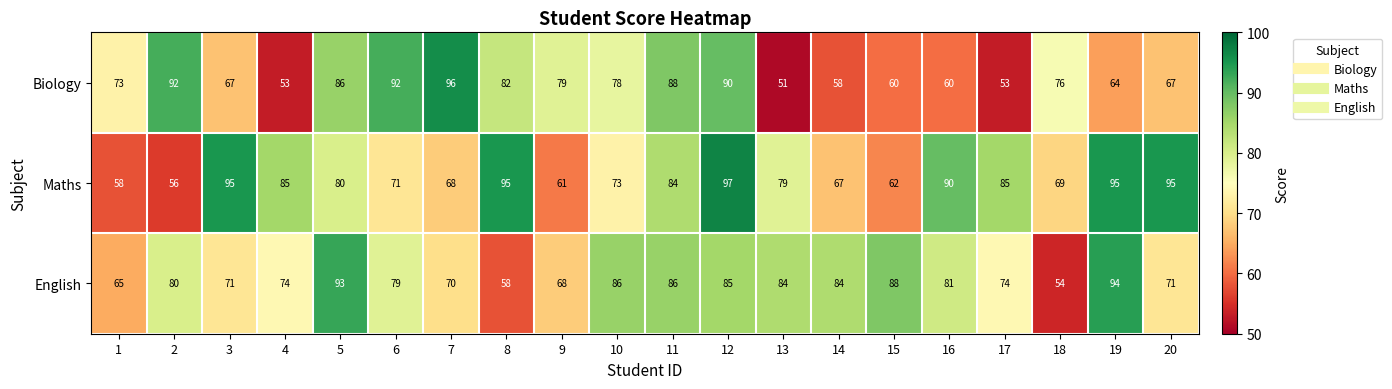

Rank the series at 9 from highest to lowest value.

Biology, English, Maths